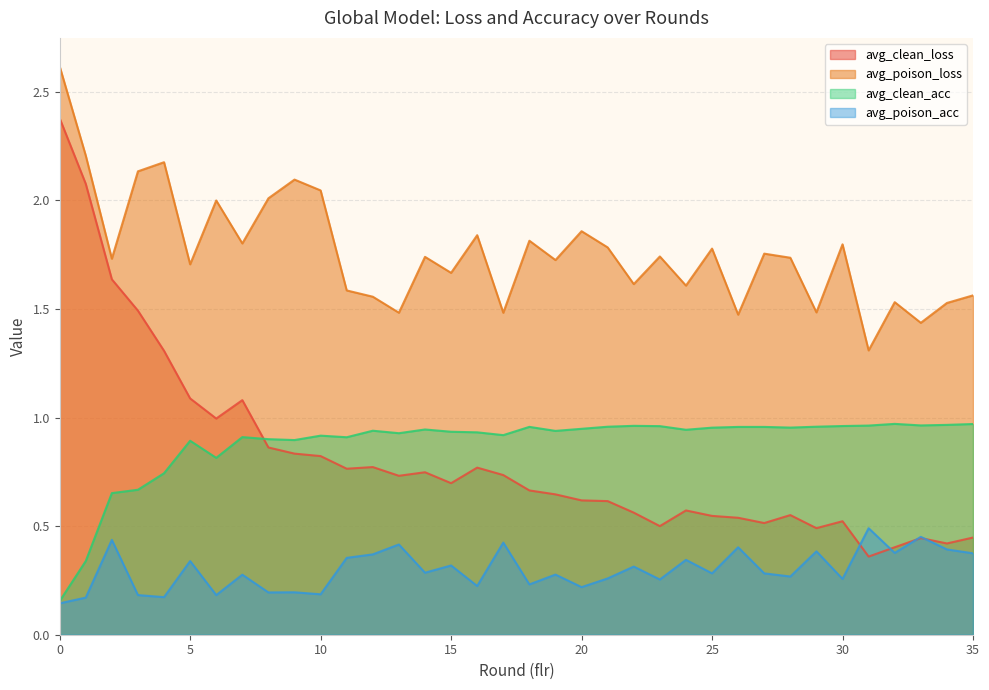

True or false: avg_poison_loss and avg_clean_acc cross at least once.

False